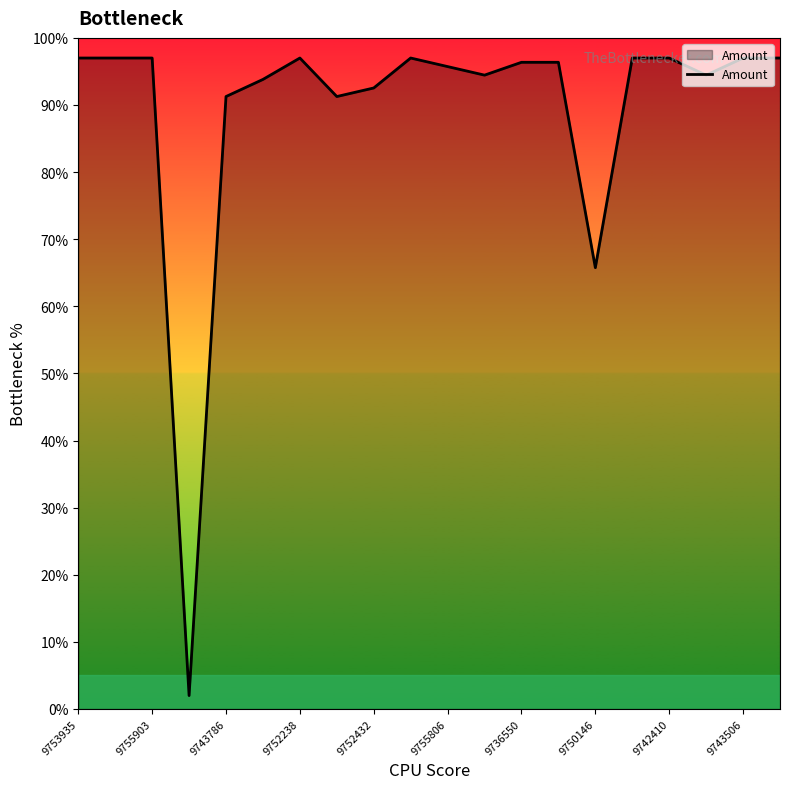

What is the greatest value displayed?

97.0